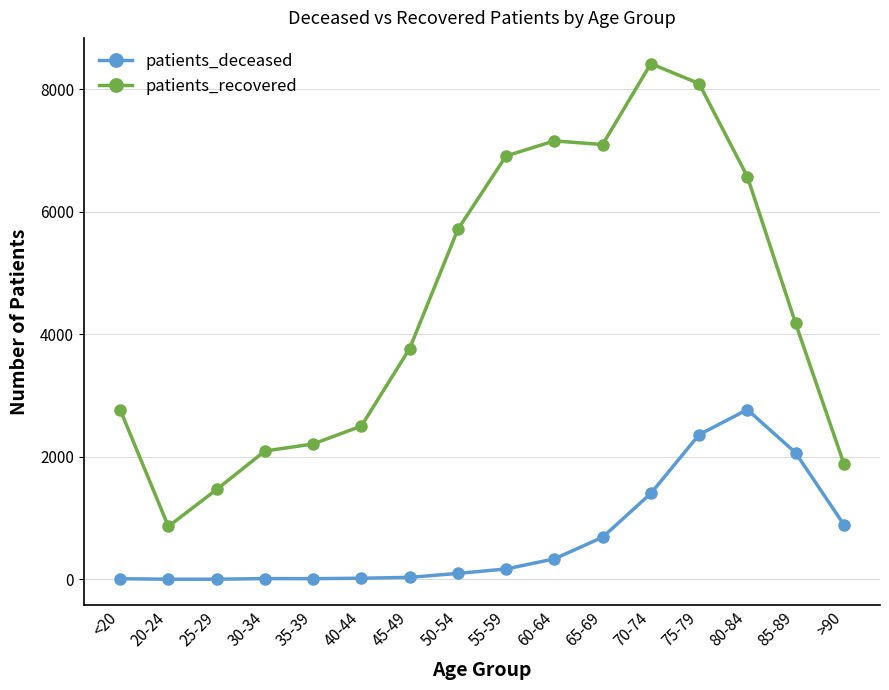

True or false: patients_recovered and patients_deceased cross at least once.

False